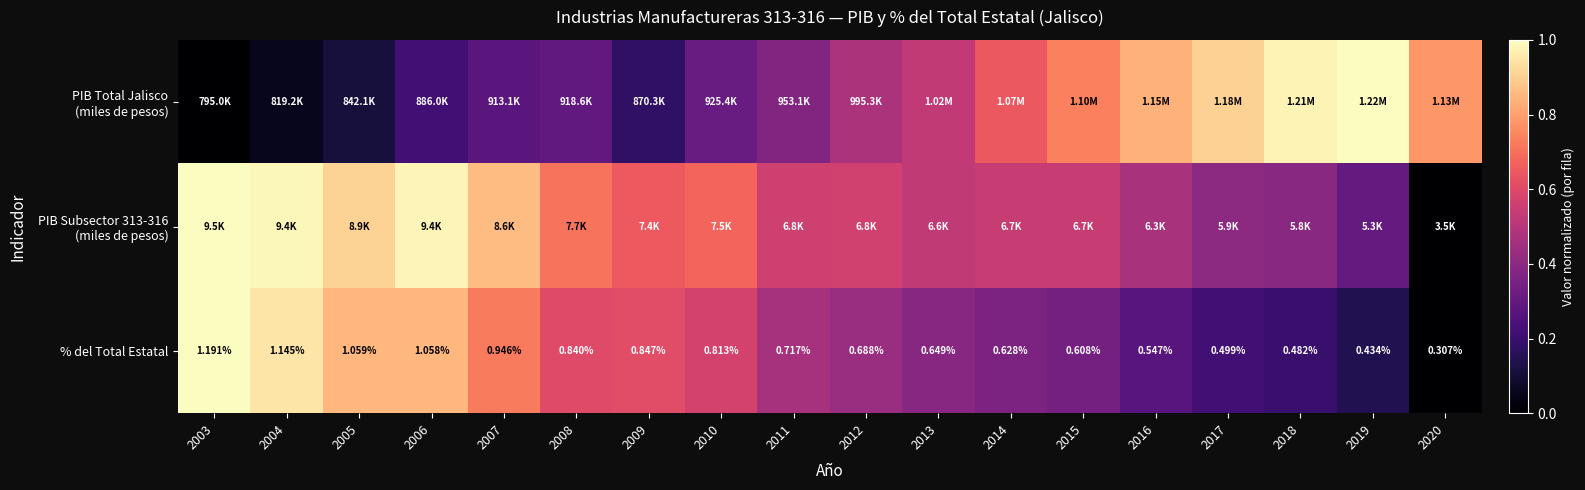

At how many categories does at least one series exceed 0?

18